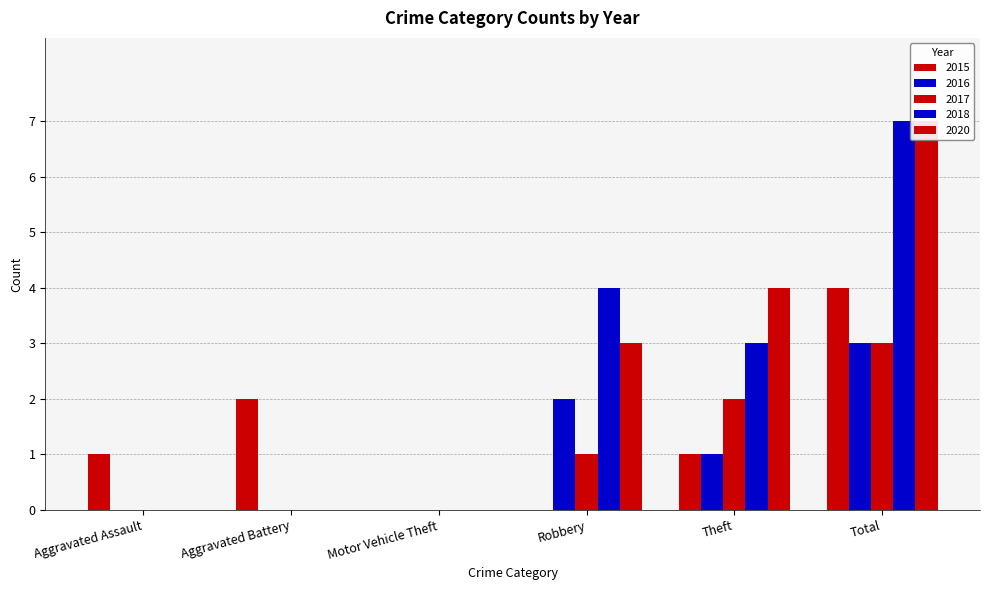

At which category is the sum across all series the highest?

Total